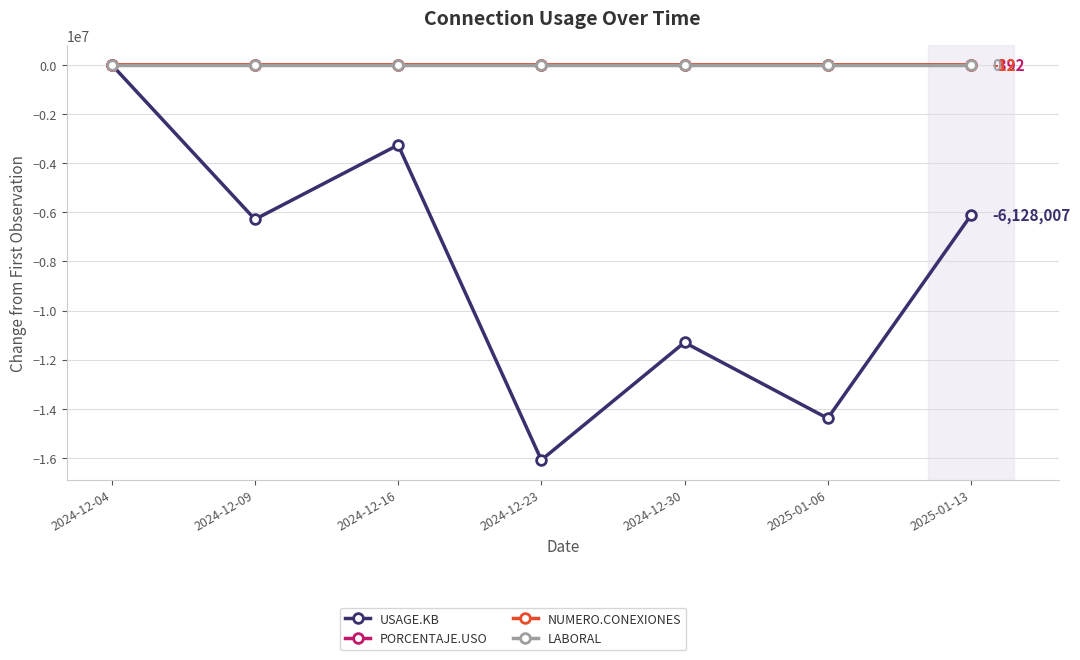

Which series has the widest spread of values?

USAGE.KB